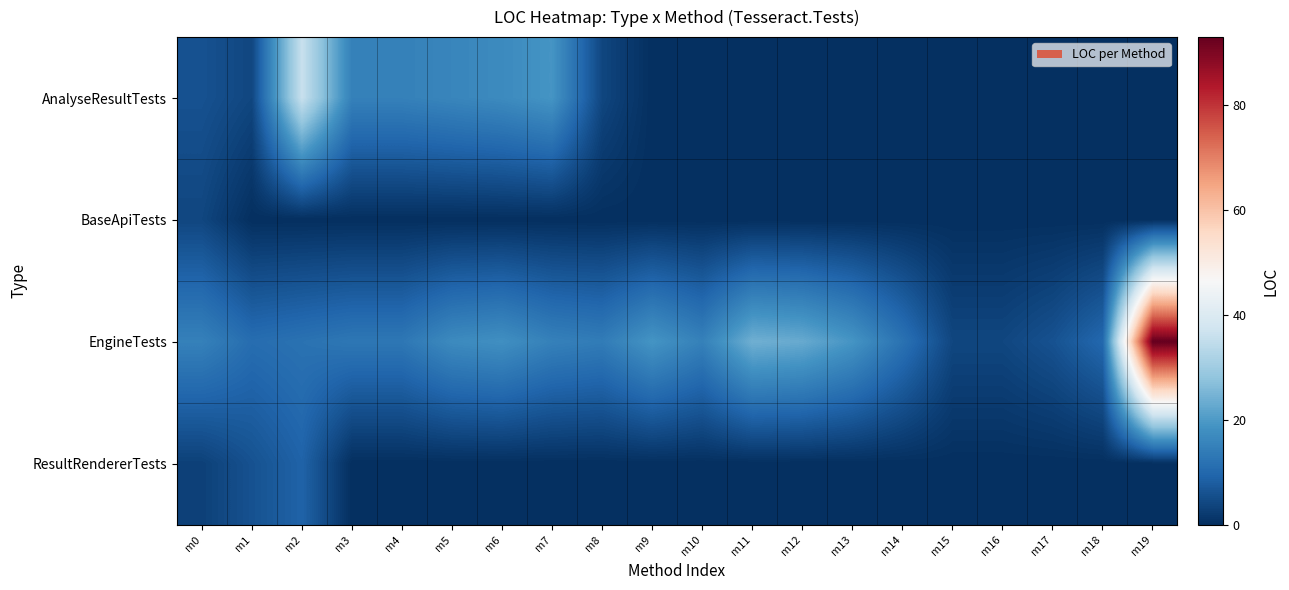

Reading left to right, extract all data points from this chart.

AnalyseResultTests: m0=6	m1=4	m2=36	m3=15	m4=15	m5=16	m6=17	m7=19	m8=4	m9=0	m10=0	m11=0	m12=0	m13=0	m14=0	m15=0	m16=0	m17=0	m18=0	m19=0
BaseApiTests: m0=4	m1=0	m2=0	m3=0	m4=0	m5=0	m6=0	m7=0	m8=0	m9=0	m10=0	m11=0	m12=0	m13=0	m14=0	m15=0	m16=0	m17=0	m18=0	m19=0
EngineTests: m0=15	m1=11	m2=12	m3=13	m4=13	m5=17	m6=18	m7=15	m8=14	m9=19	m10=15	m11=24	m12=23	m13=19	m14=12	m15=4	m16=4	m17=6	m18=10	m19=93
ResultRendererTests: m0=3	m1=6	m2=9	m3=0	m4=0	m5=0	m6=0	m7=0	m8=0	m9=0	m10=0	m11=0	m12=0	m13=0	m14=0	m15=0	m16=0	m17=0	m18=0	m19=0